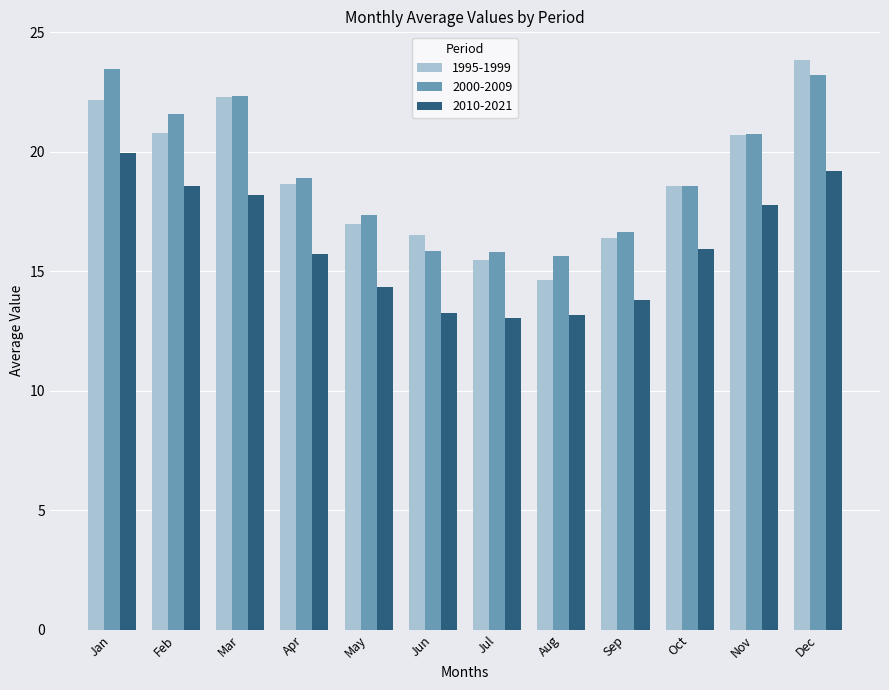

What is the sum of all 2000-2009 values?

230.1